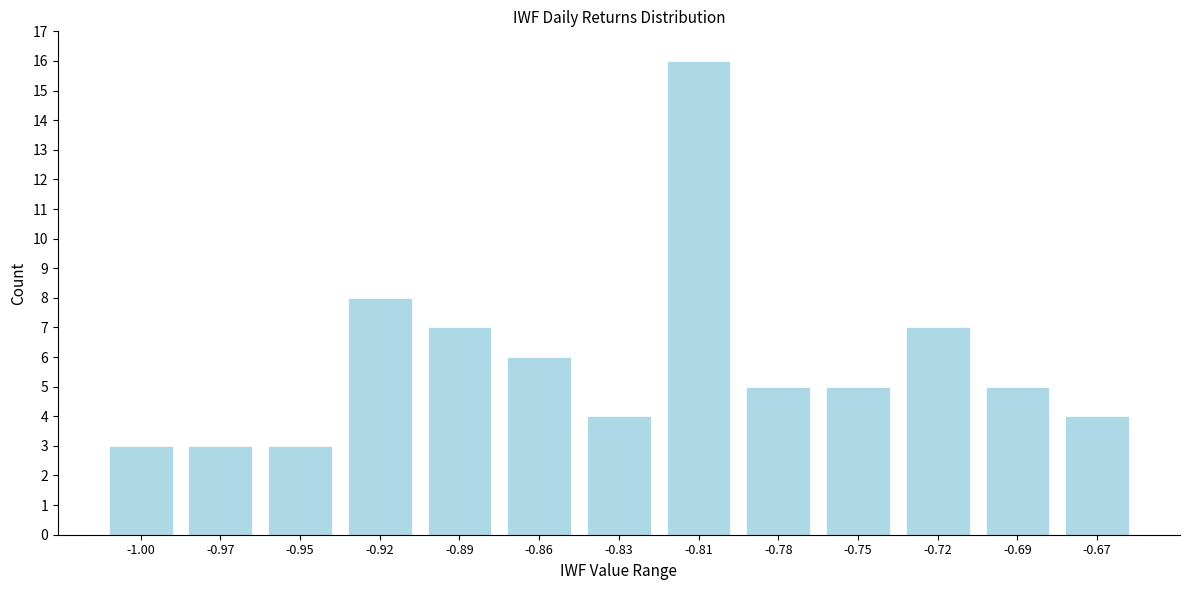

Reading left to right, extract all data points from this chart.

3	3	3	8	7	6	4	16	5	5	7	5	4